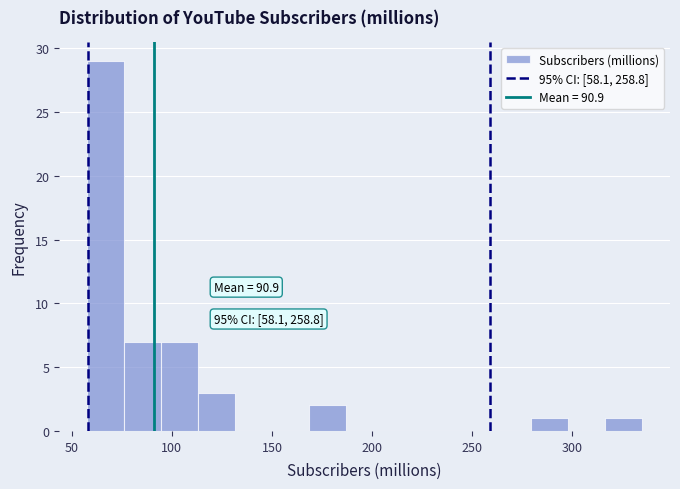

Around what value on the x-axis is the tallest bar? Give the approximate position of its centre, as read against the axis.

65